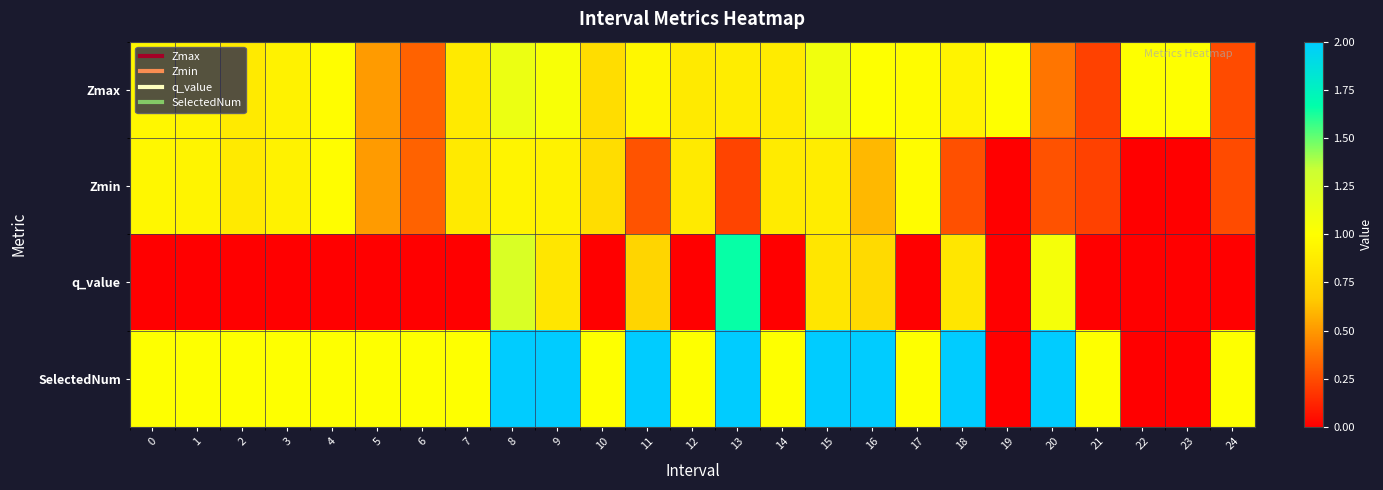

Rank the series at 17 from lowest to highest value.

q_value, Zmax, Zmin, SelectedNum